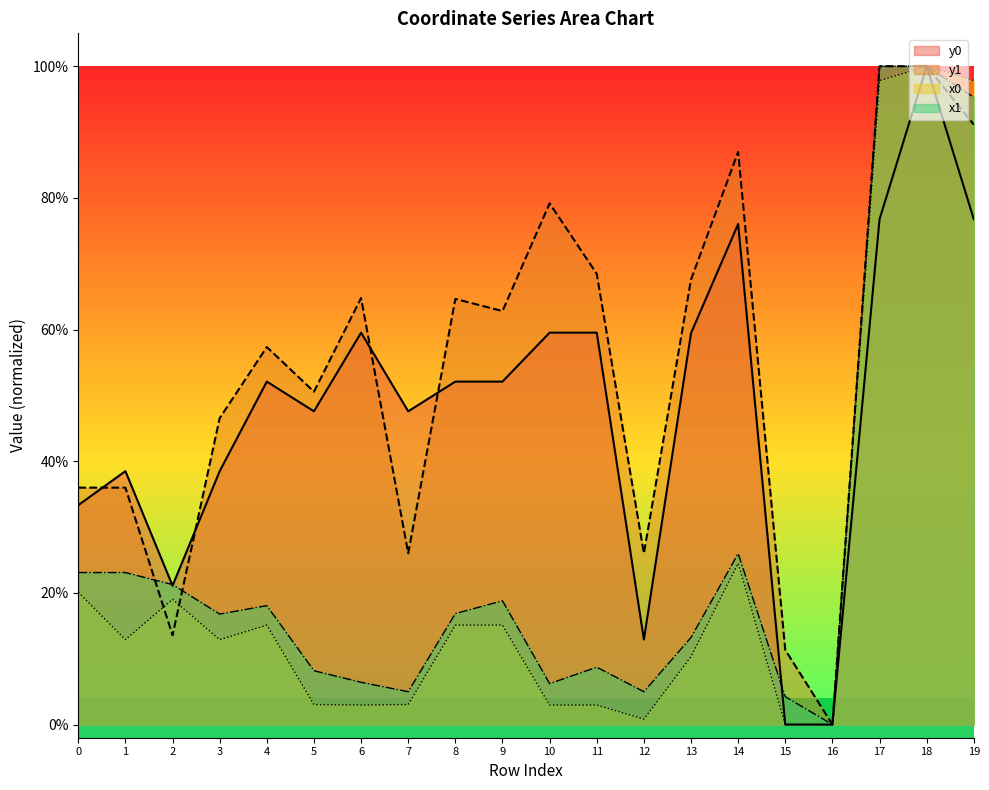

What is the value of the y1 point at the 2nd from the left?

36.0